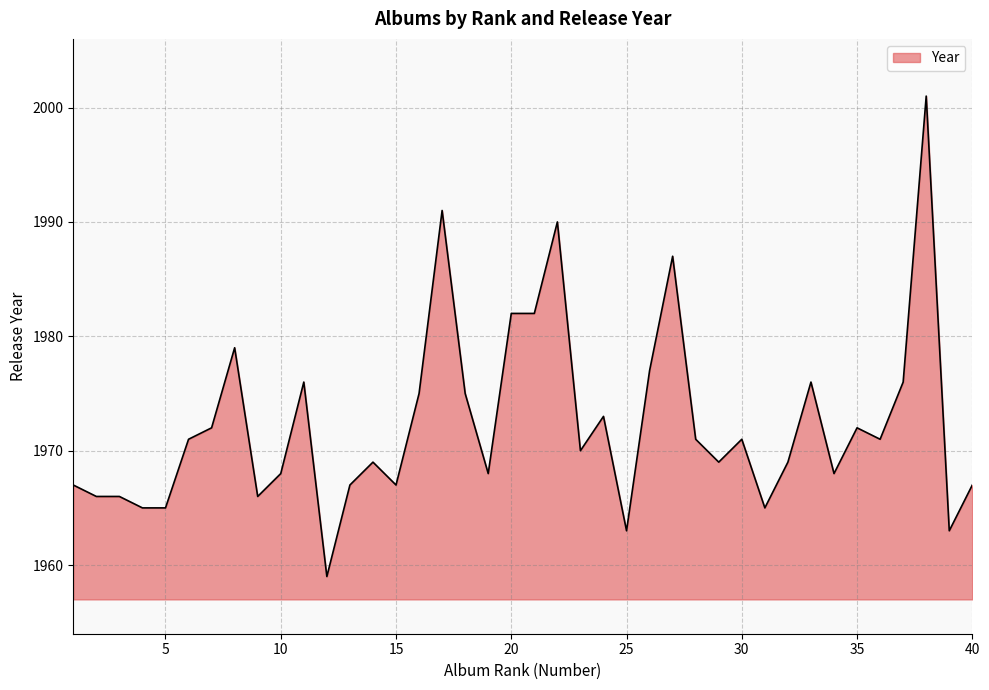

What is the smallest value displayed?

1959